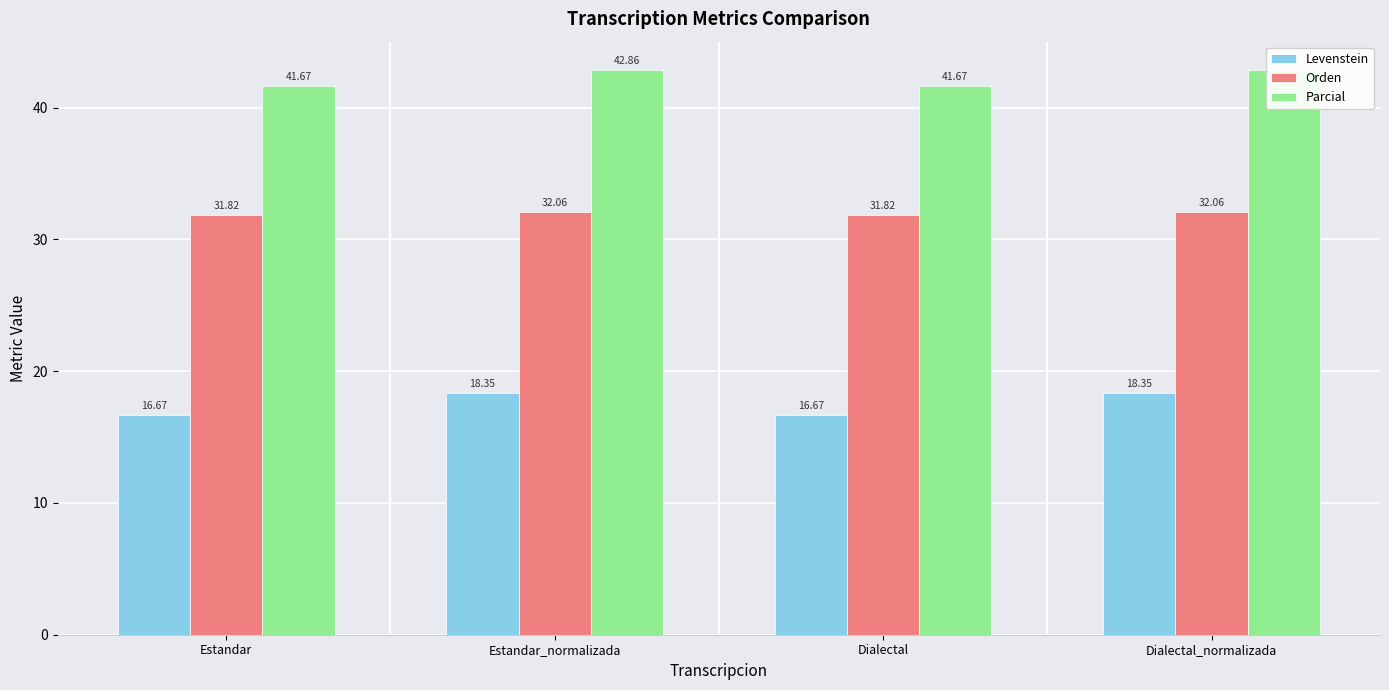

How many groups of bars are there?

4